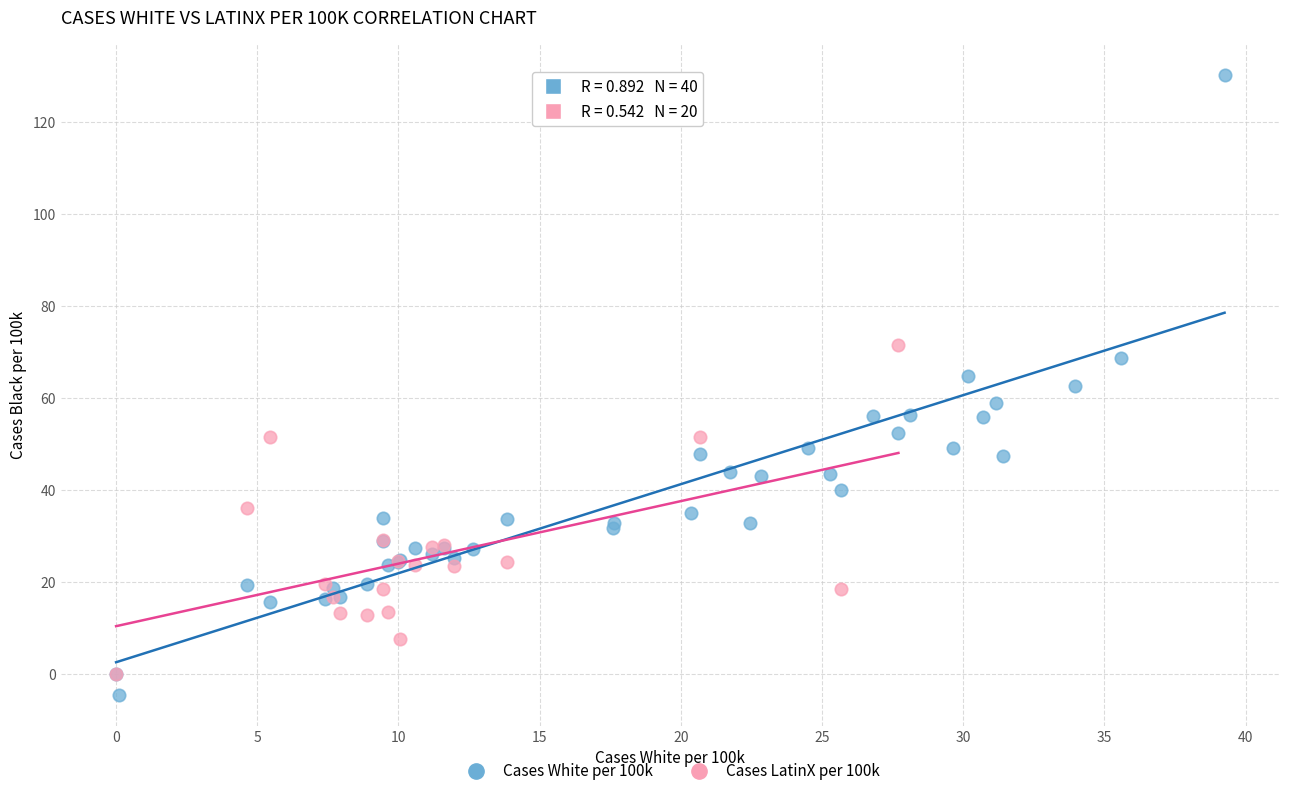

Which series has the largest Y range (max minus min)?

Cases White per 100k